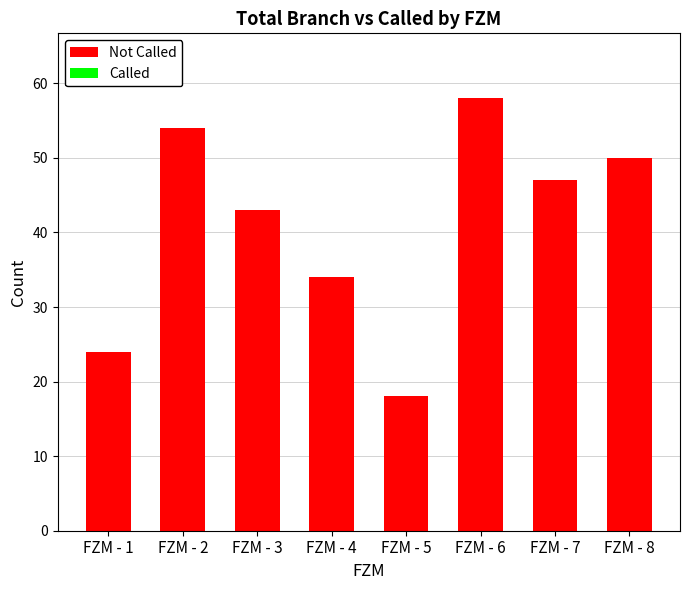

The value at FZM - 7 is 47. True or false?

True